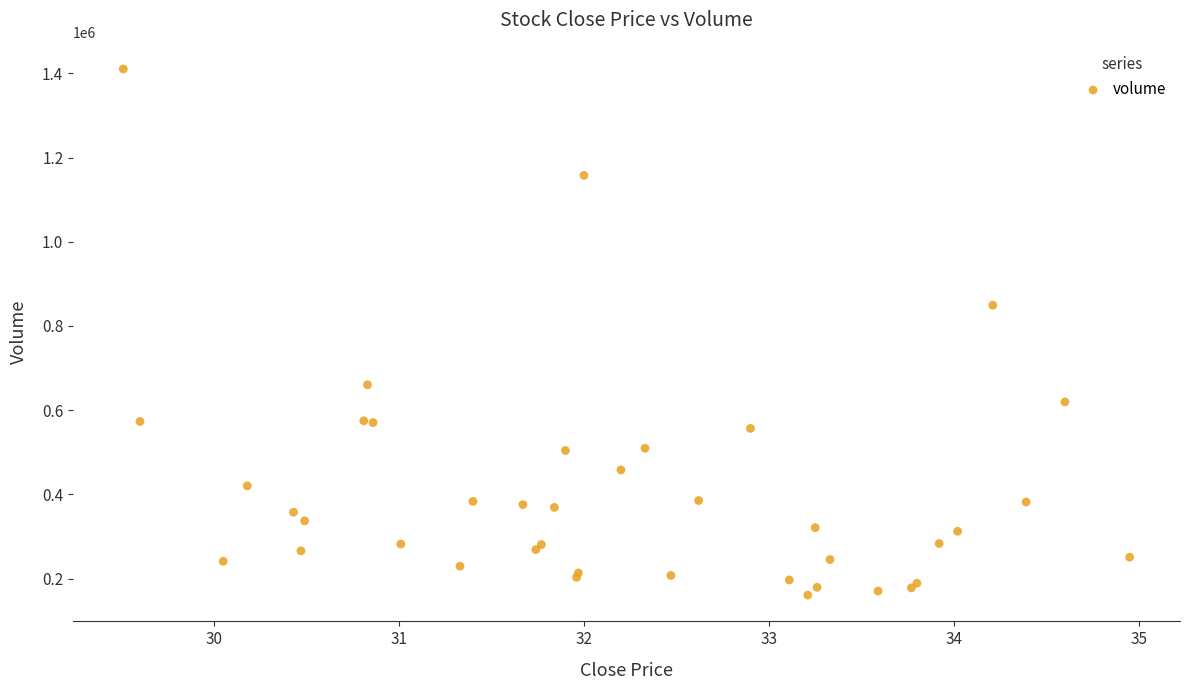

What Y value in the scatter plot is closest to 785469?

849145